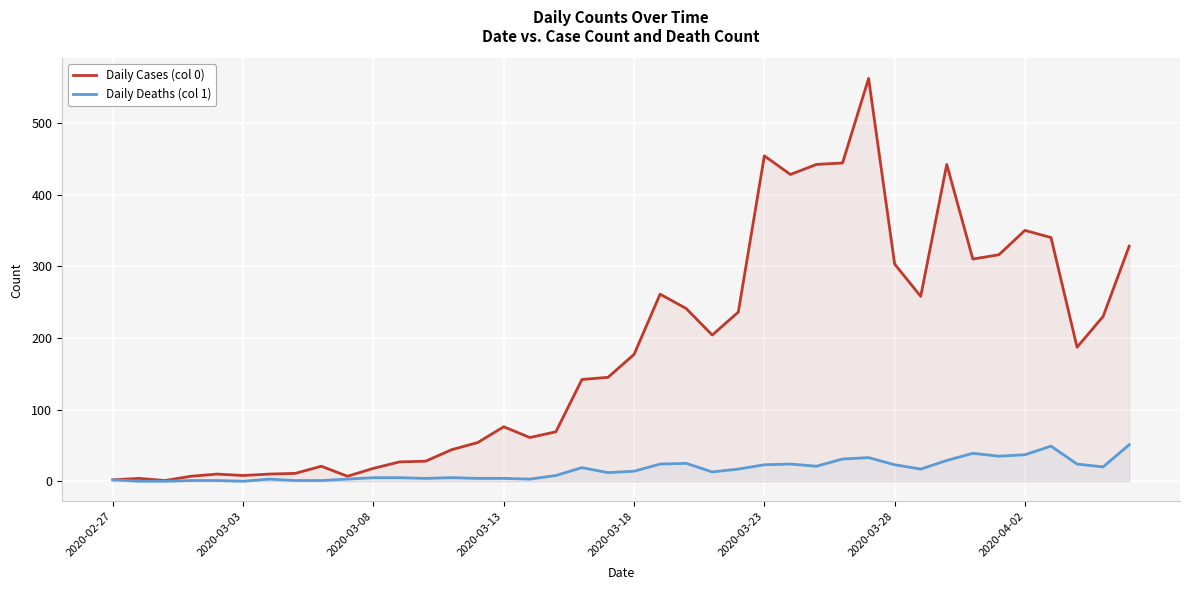

What value does the Daily Cases (col 0) series have at 2020-03-13?

76